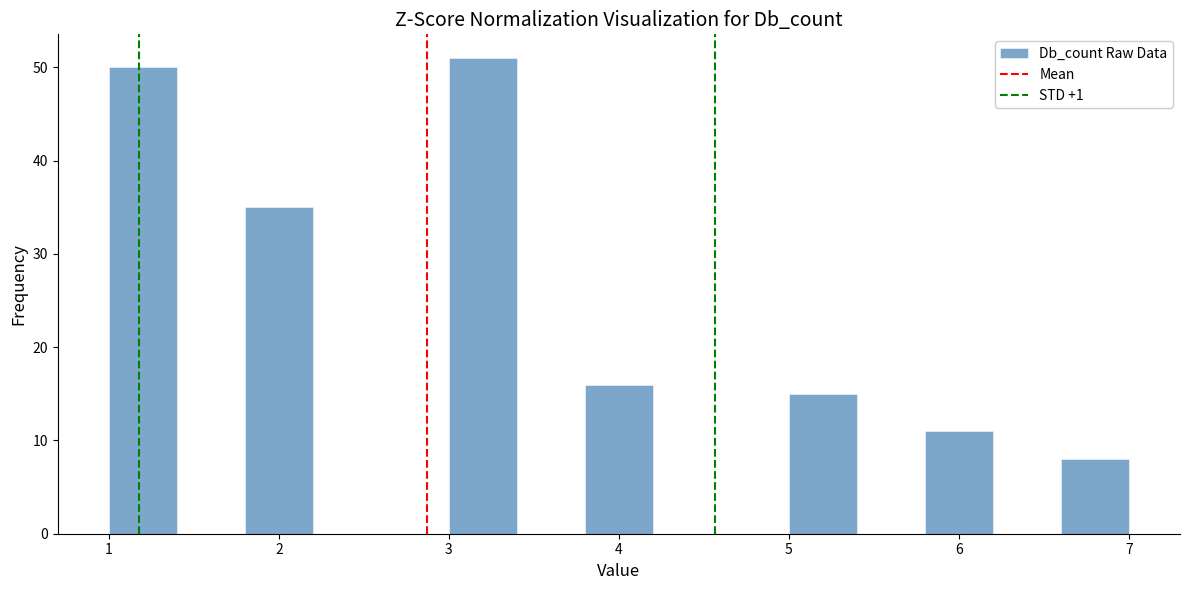

Over which range of the x-axis is the bar tallest?

3.0 to 3.4